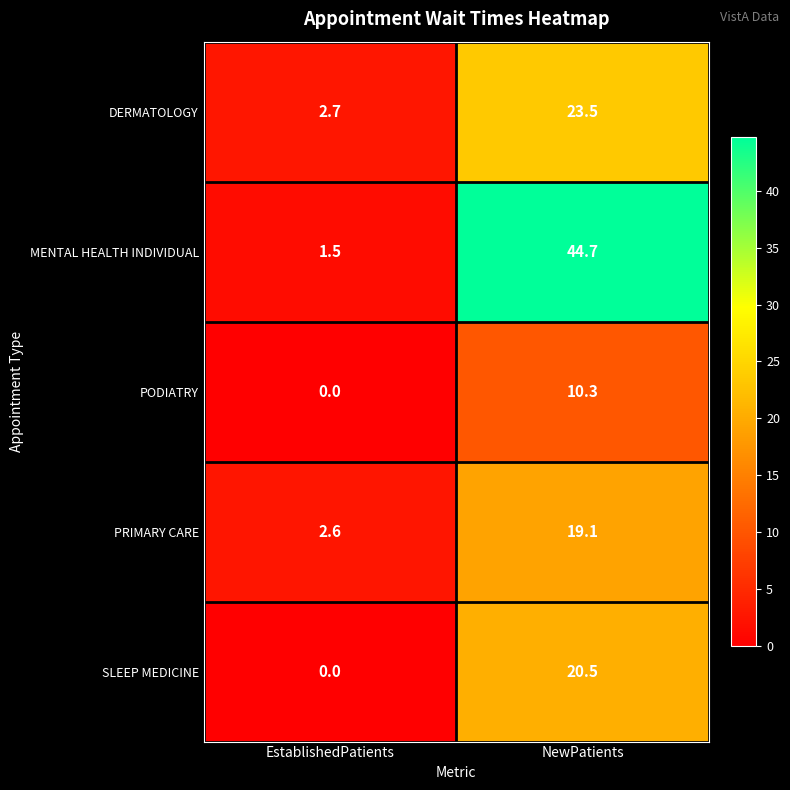

Which series has the widest spread of values?

MENTAL HEALTH INDIVIDUAL